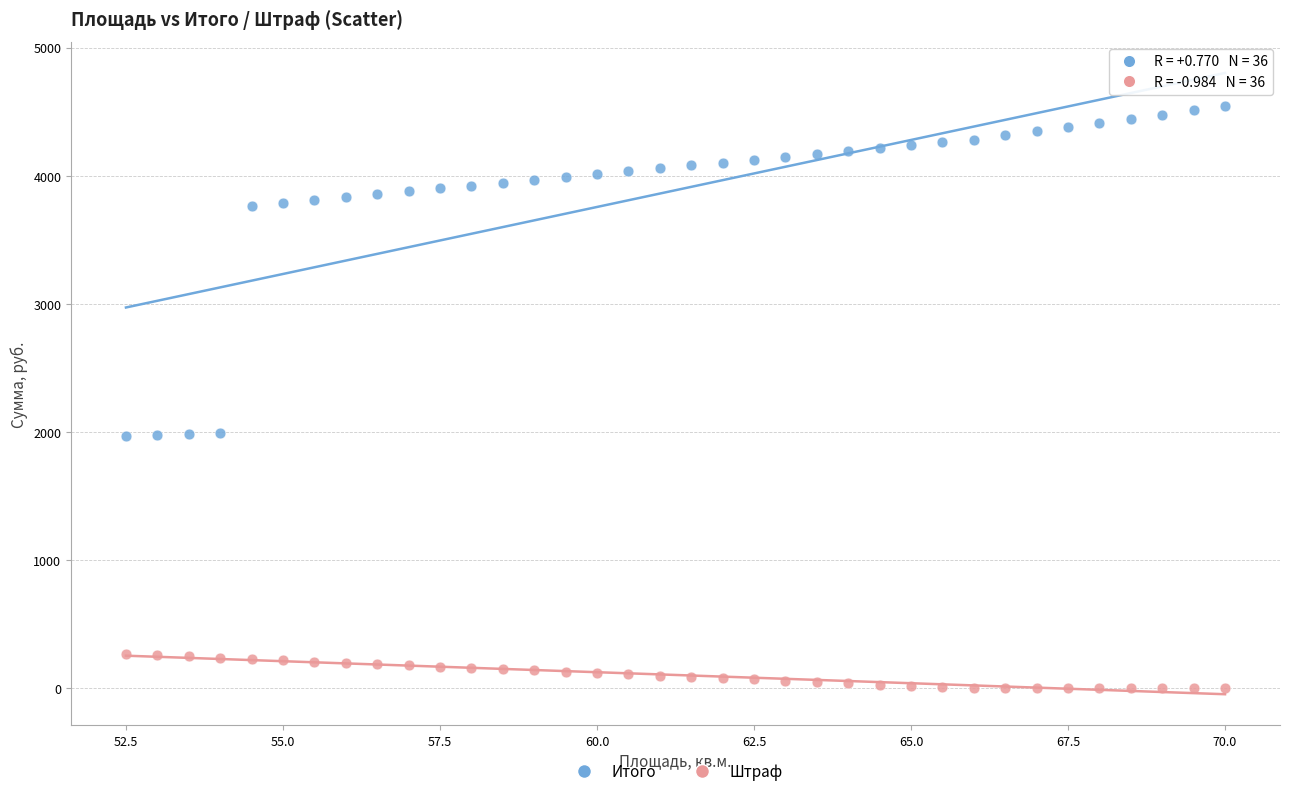

Which series contains the lowest Y value?

Штраф